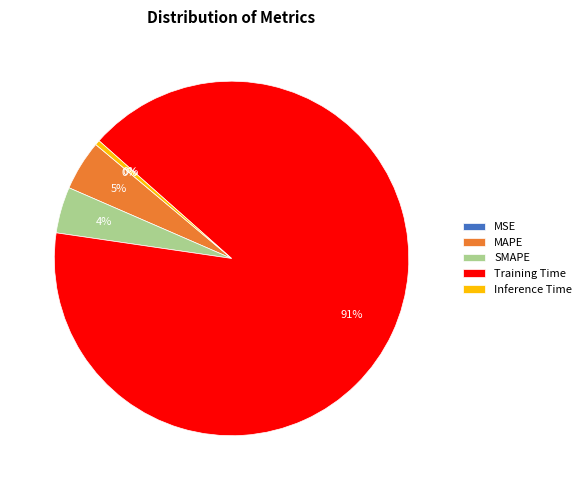

True or false: MAPE accounts for 5% of the total.

True